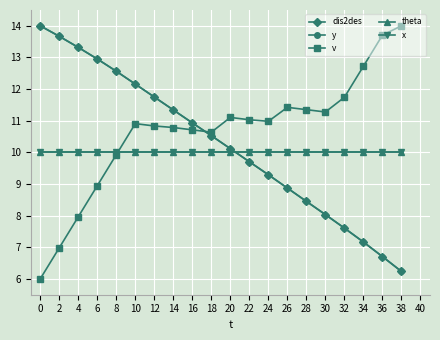

Is this an area chart (filled region under the line)?

No